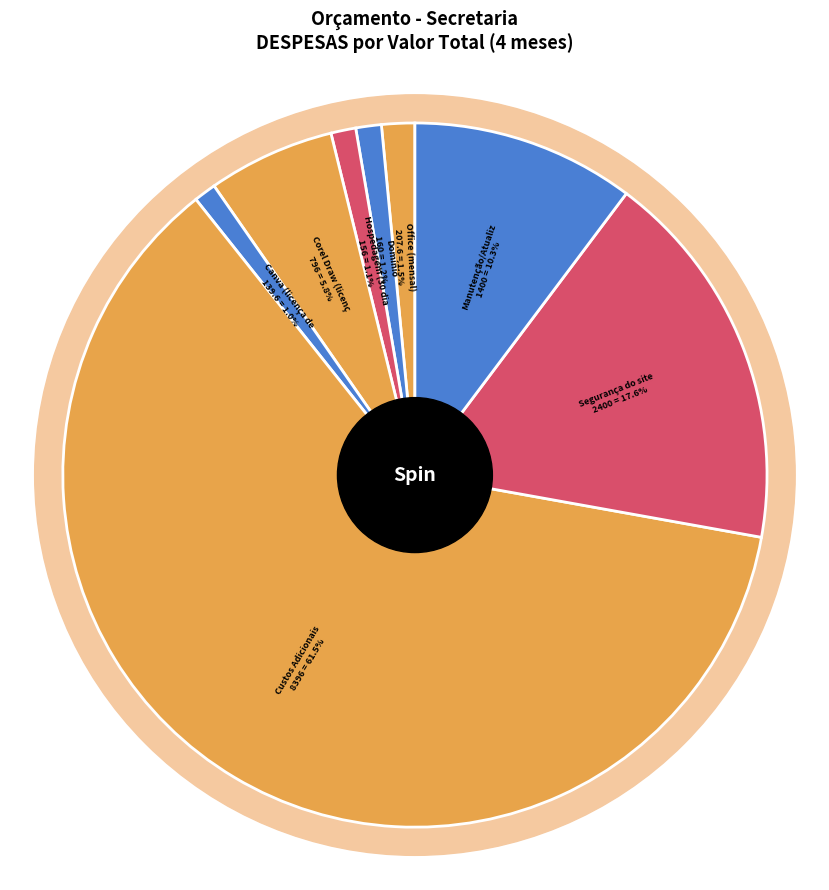

How many slices are in this pie chart?

8